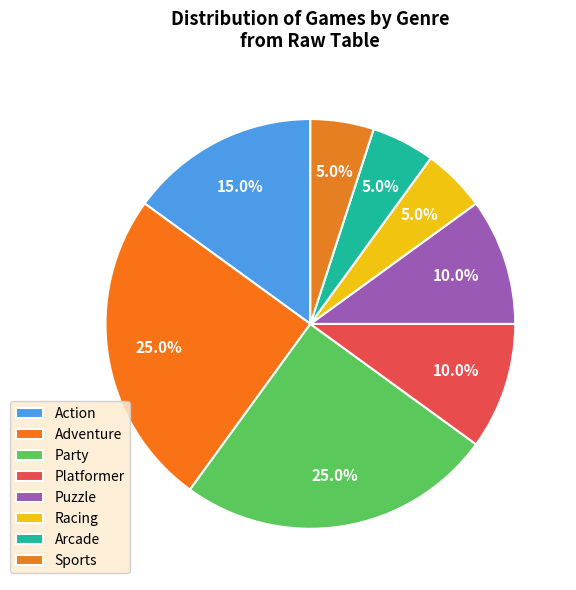

Do Party and Puzzle together represent more than half of the pie?

No